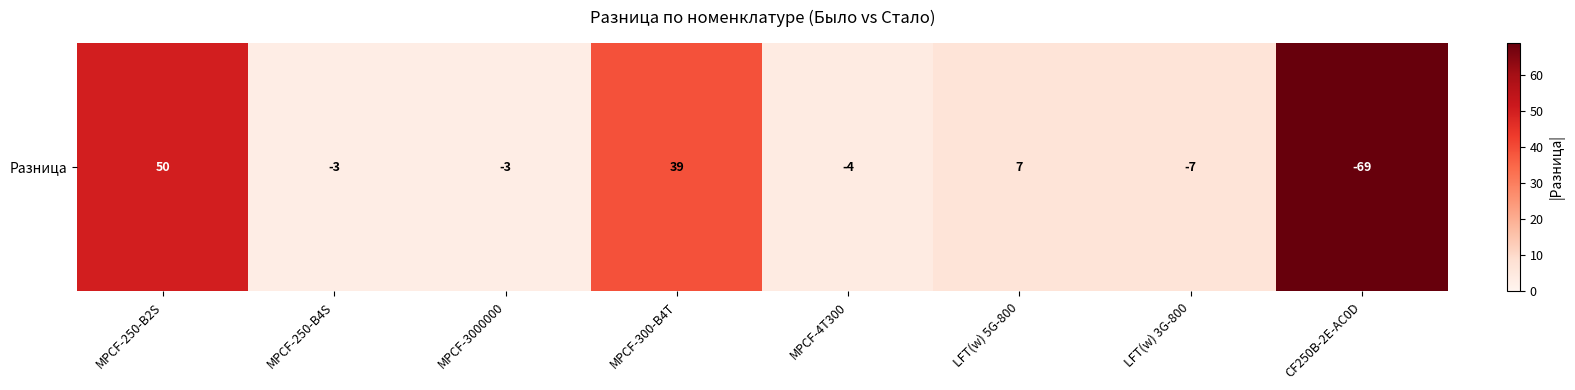

List the labels in order of value, smallest first.

MPCF-250-B4S, MPCF-3000000, MPCF-4T300, LFT(w) 5G-800, LFT(w) 3G-800, MPCF-300-B4T, MPCF-250-B2S, CF250B-2E-AC0D